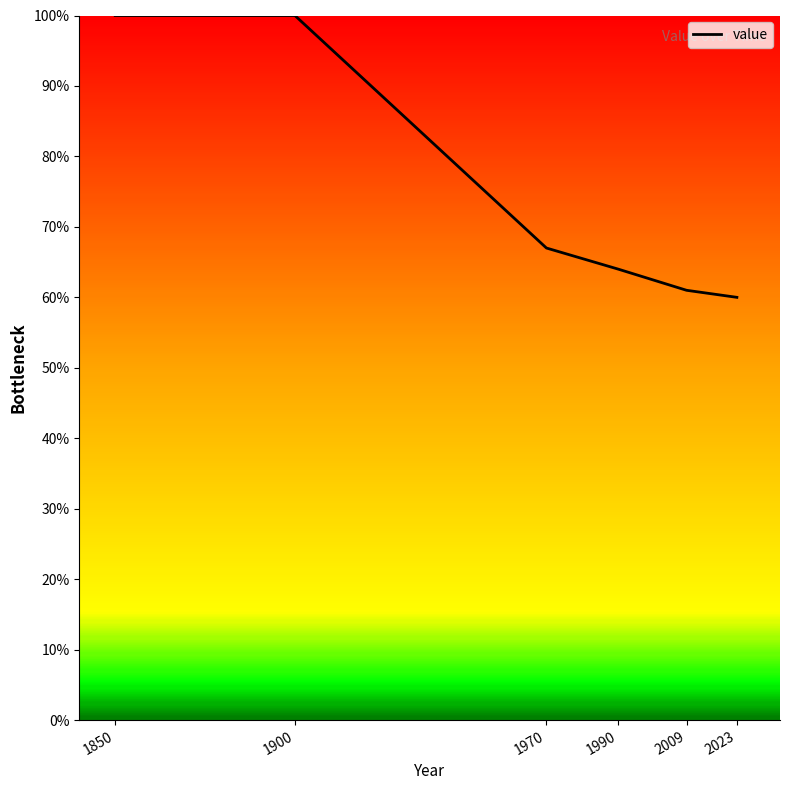

Which label corresponds to the smallest value in the chart?

2023